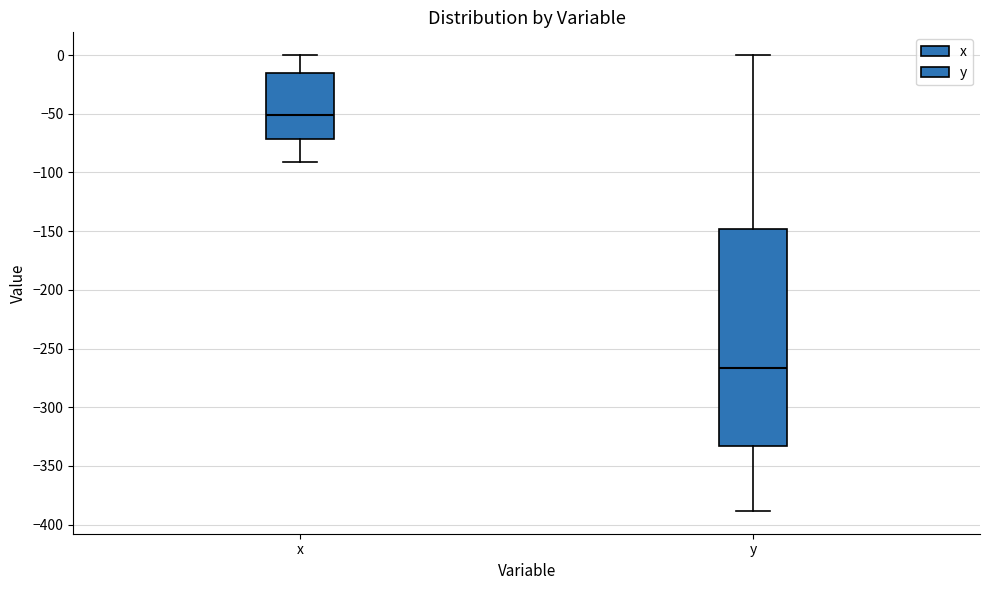

Reading left to right, transcribe this box plot: for each box, give where its median line is, the range the box spans, and where its two whiskers end, as read against the y-axis. The values are not printed on the chart, so give them approximately, as read against the axis.

x: median -50, box -70 to -15, whiskers -90 to 0
y: median -265, box -335 to -150, whiskers -390 to 0